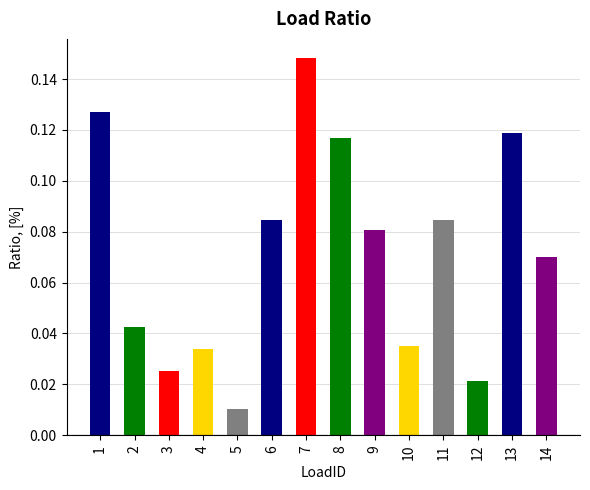

Rank the categories by value from lowest to highest.

5, 12, 3, 4, 10, 2, 14, 9, 6, 11, 8, 13, 1, 7